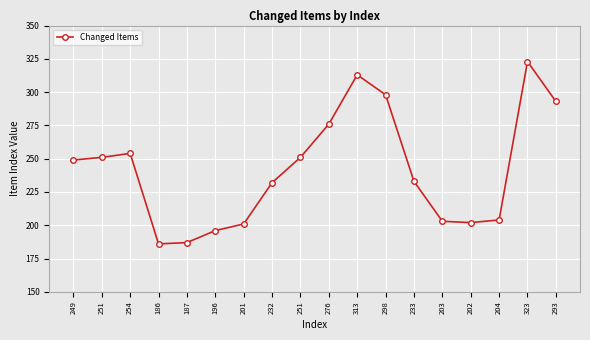

Is this an area chart (filled region under the line)?

No